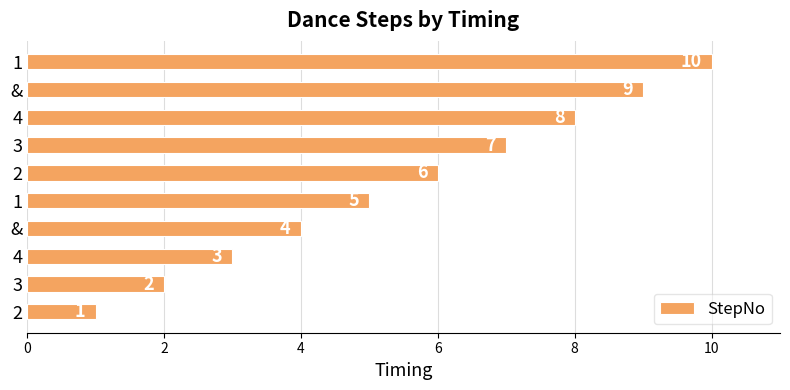

Are the bars horizontal?

Yes